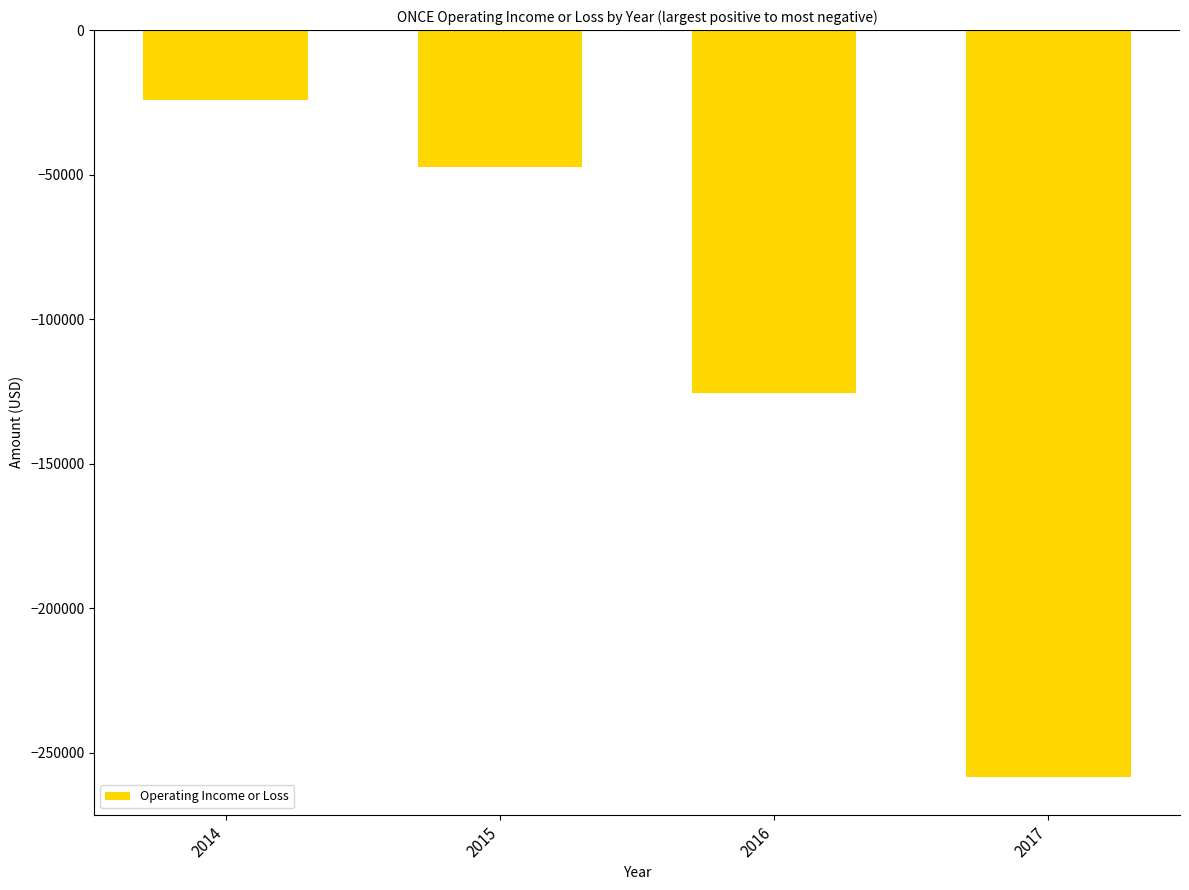

What is the average value?

-113875